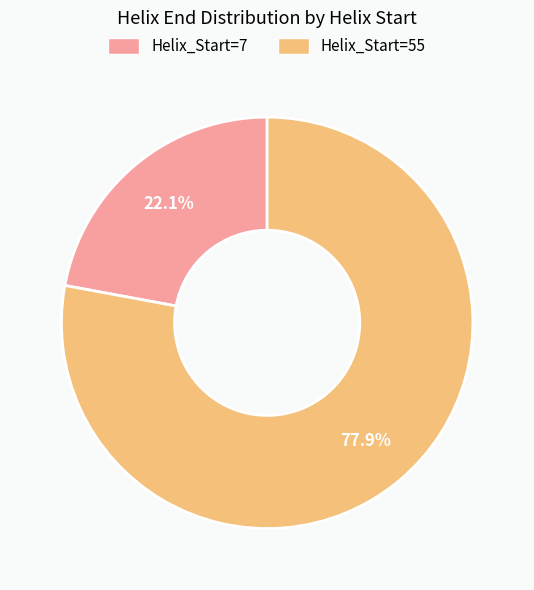

Does any single category account for the majority?

Yes